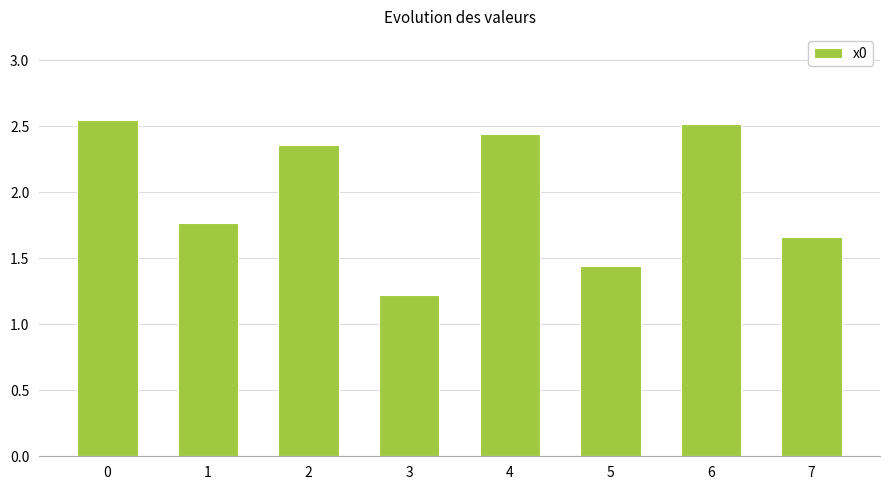

What is the difference between the second highest and minimum values?

1.3